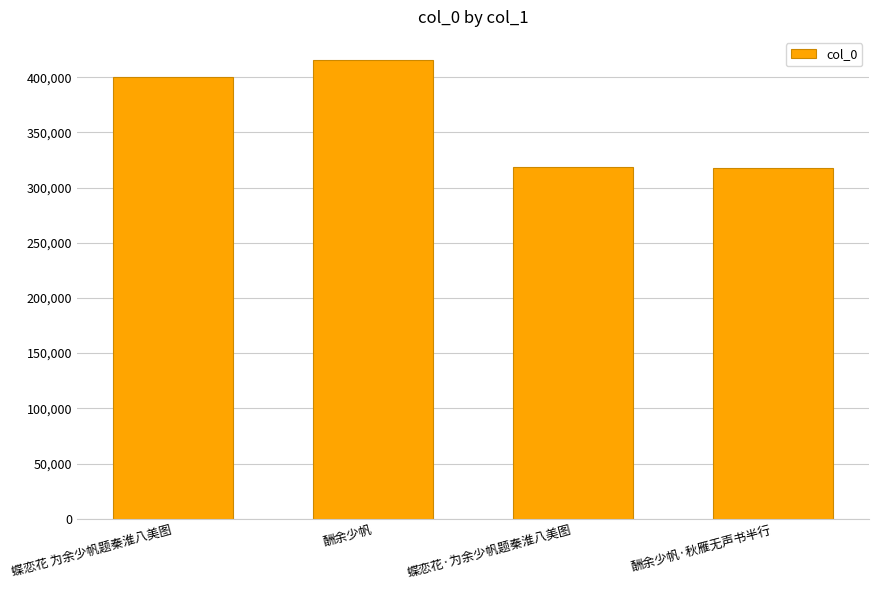

What value does the data have at 酬余少帆·秋雁无声书半行, to the nearest 50?

317500